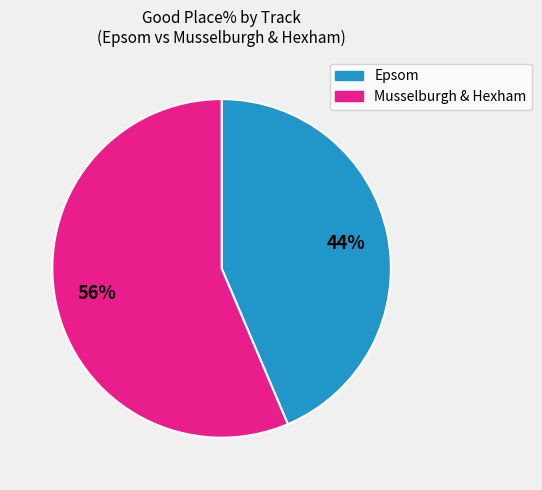

Does any single category account for the majority?

Yes